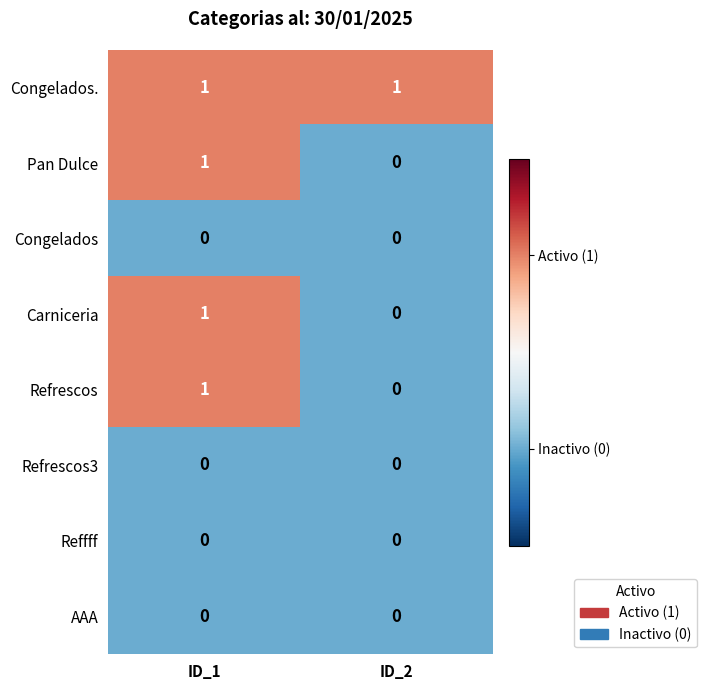

At which category is the sum across all series the highest?

ID_1